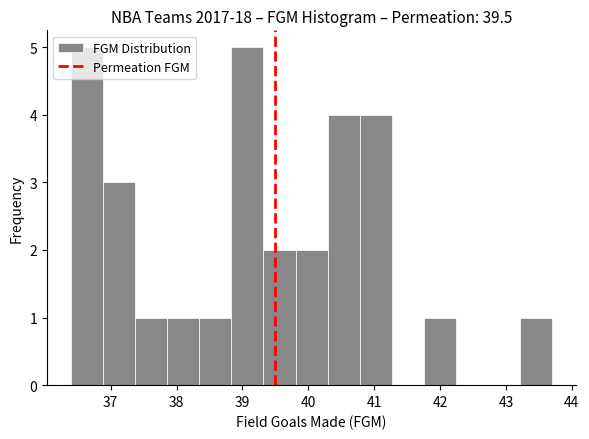

Reading left to right, transcribe this chart: for each bar, give the range it covers on the x-axis and its height. Neither the bar edges nor the heights are printed on the chart, so give them approximately, as read against the axes.

36.4 to 36.9: 5
36.9 to 37.4: 3
37.4 to 37.9: 1
37.9 to 38.3: 1
38.3 to 38.8: 1
38.8 to 39.3: 5
39.3 to 39.8: 2
39.8 to 40.3: 2
40.3 to 40.8: 4
40.8 to 41.3: 4
41.3 to 41.8: 0
41.8 to 42.2: 1
42.2 to 42.7: 0
42.7 to 43.2: 0
43.2 to 43.7: 1